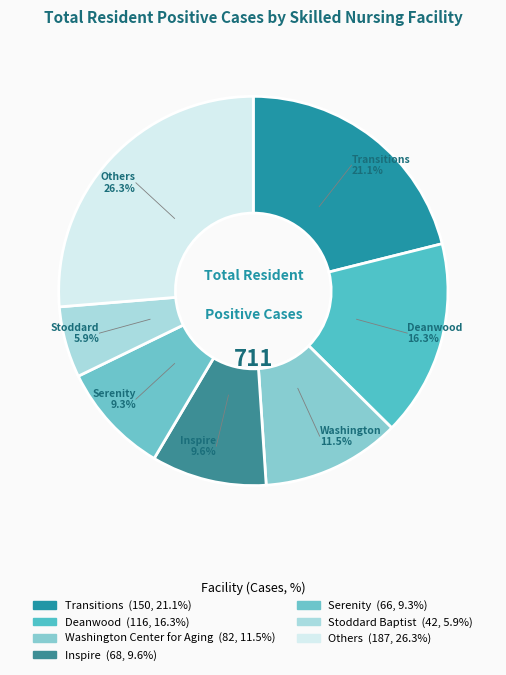

How many slices are in this pie chart?

7